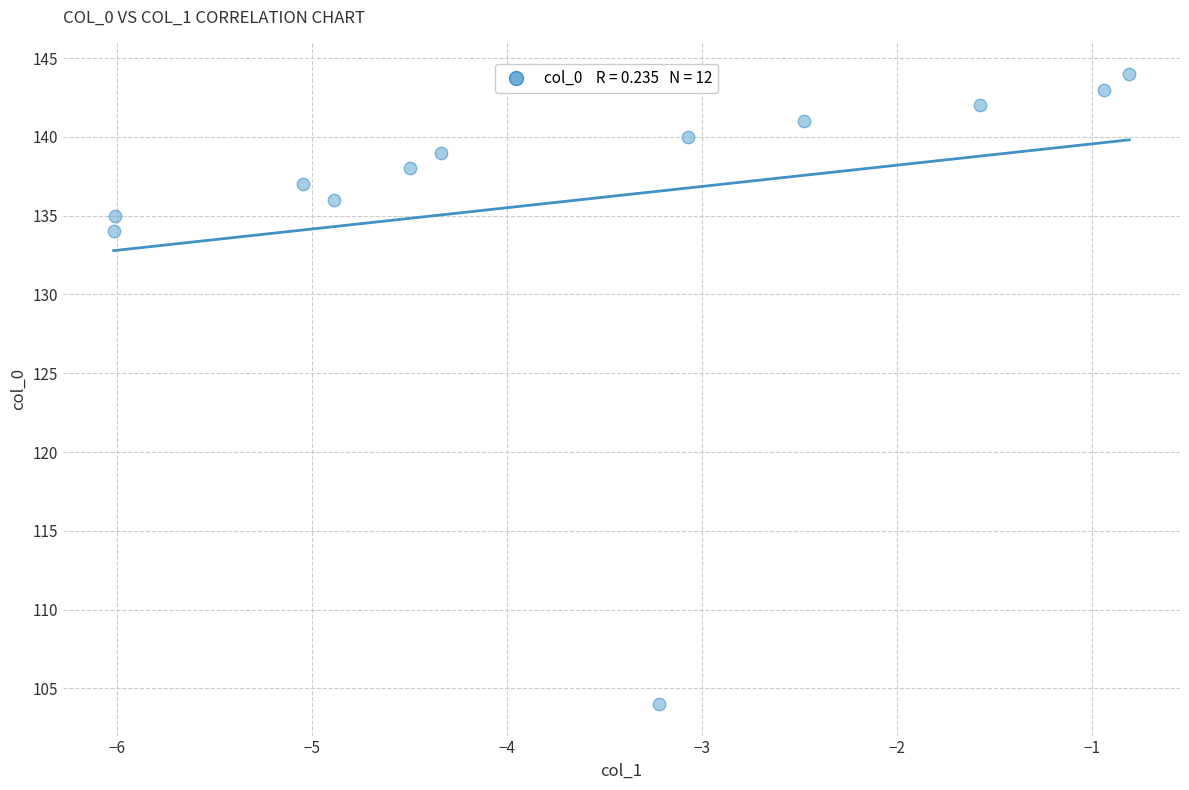

What Y value in the scatter plot is closest to 124?

134